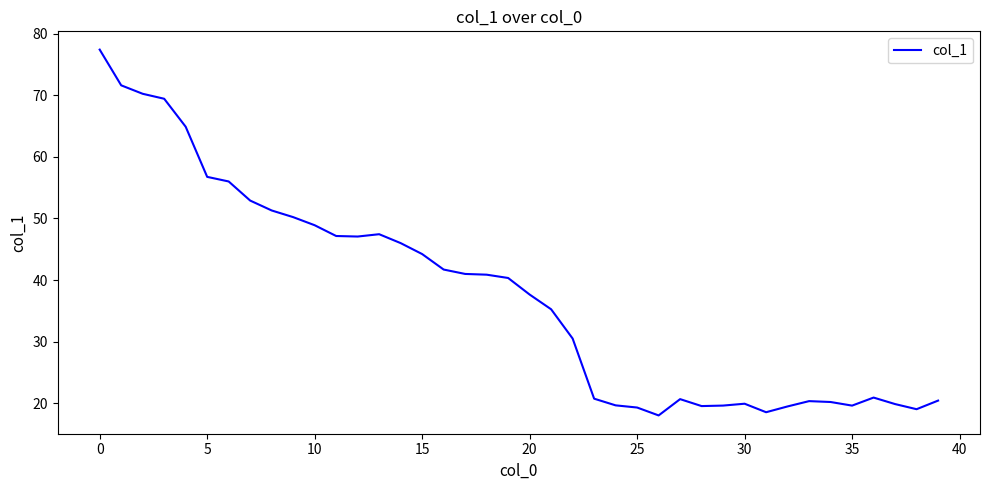

What is the smallest value displayed?

18.0